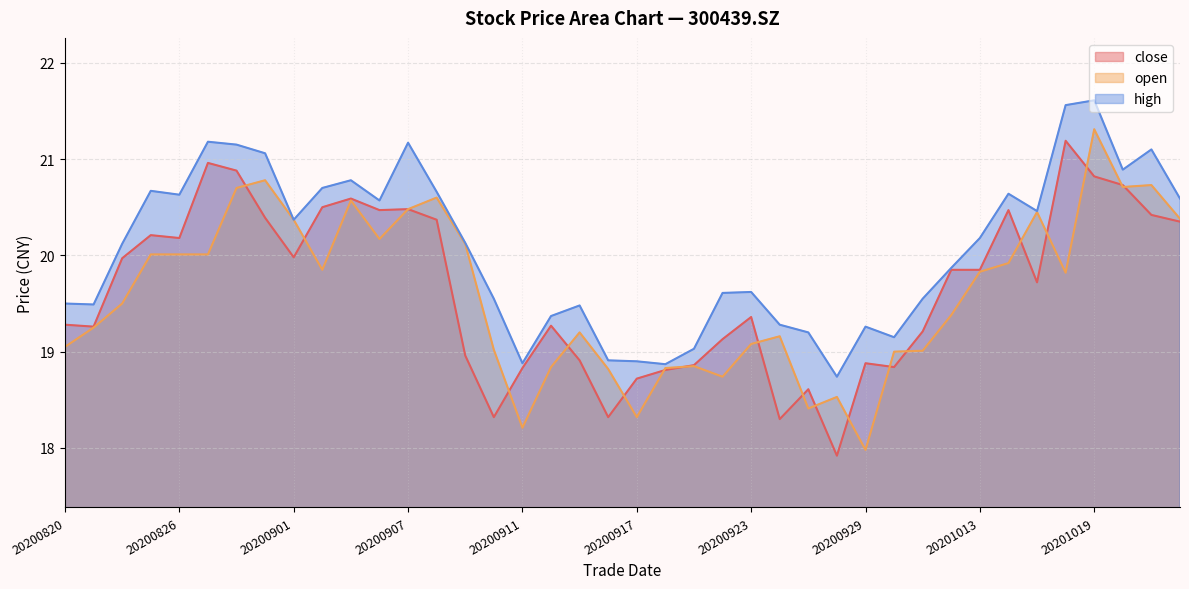

Reading right to left, extract all data points from this chart.

close: 20201022=20.4	20201021=20.4	20201020=20.7	20201019=20.8	20201016=21.2	20201015=19.7	20201014=20.5	20201013=19.9	20201012=19.9	20201009=19.2	20200930=18.8	20200929=18.9	20200928=17.9	20200925=18.6	20200924=18.3	20200923=19.4	20200922=19.1	20200921=18.9	20200918=18.8	20200917=18.7	20200916=18.3	20200915=18.9	20200914=19.3	20200911=18.8	20200910=18.3	20200909=19.0	20200908=20.4	20200907=20.5	20200904=20.5	20200903=20.6	20200902=20.5	20200901=20.0	20200831=20.4	20200828=20.9	20200827=21.0	20200826=20.2	20200825=20.2	20200824=20.0	20200821=19.3	20200820=19.3
open: 20201022=20.4	20201021=20.7	20201020=20.7	20201019=21.3	20201016=19.8	20201015=20.4	20201014=19.9	20201013=19.8	20201012=19.4	20201009=19.0	20200930=19.0	20200929=18.0	20200928=18.5	20200925=18.4	20200924=19.2	20200923=19.1	20200922=18.7	20200921=18.9	20200918=18.8	20200917=18.3	20200916=18.8	20200915=19.2	20200914=18.8	20200911=18.2	20200910=19.0	20200909=20.1	20200908=20.6	20200907=20.5	20200904=20.2	20200903=20.6	20200902=19.9	20200901=20.4	20200831=20.8	20200828=20.7	20200827=20.0	20200826=20.0	20200825=20.0	20200824=19.5	20200821=19.2	20200820=19.1
high: 20201022=20.6	20201021=21.1	20201020=20.9	20201019=21.6	20201016=21.6	20201015=20.5	20201014=20.6	20201013=20.2	20201012=19.9	20201009=19.6	20200930=19.1	20200929=19.3	20200928=18.7	20200925=19.2	20200924=19.3	20200923=19.6	20200922=19.6	20200921=19.0	20200918=18.9	20200917=18.9	20200916=18.9	20200915=19.5	20200914=19.4	20200911=18.9	20200910=19.6	20200909=20.1	20200908=20.7	20200907=21.2	20200904=20.6	20200903=20.8	20200902=20.7	20200901=20.4	20200831=21.1	20200828=21.1	20200827=21.2	20200826=20.6	20200825=20.7	20200824=20.1	20200821=19.5	20200820=19.5